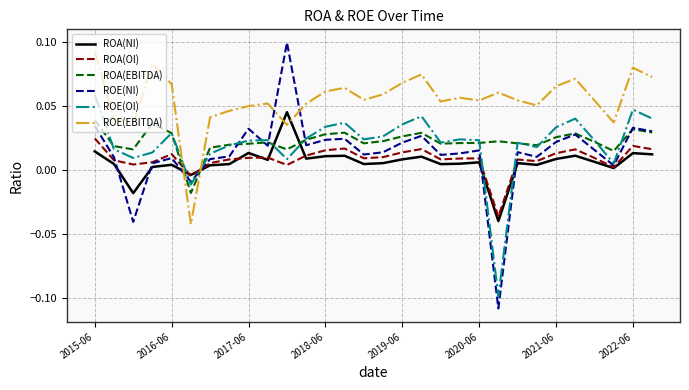

True or false: ROE(OI) and ROA(NI) cross at least once.

True